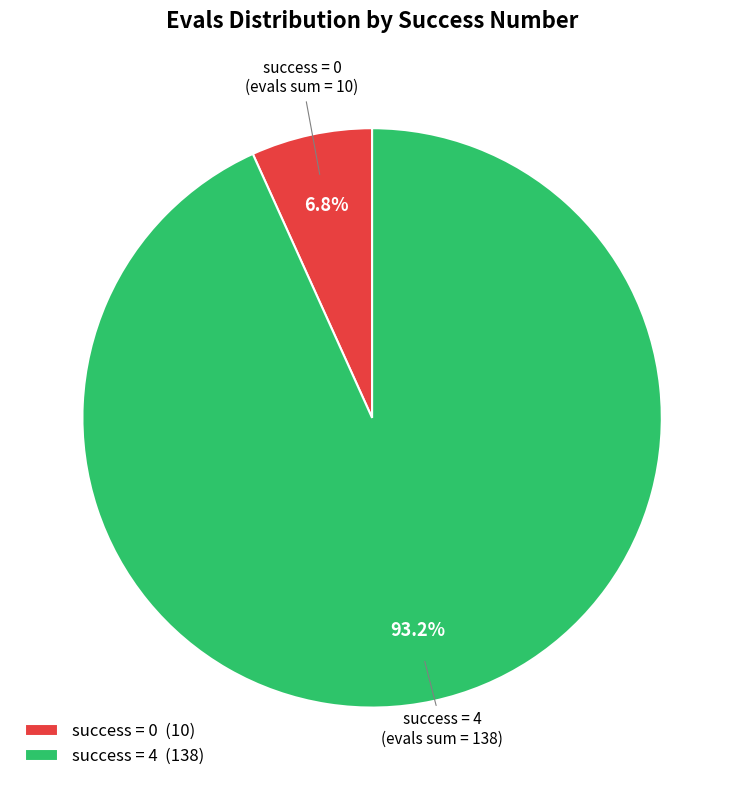

Which category accounts for the majority?

success = 4 (138)